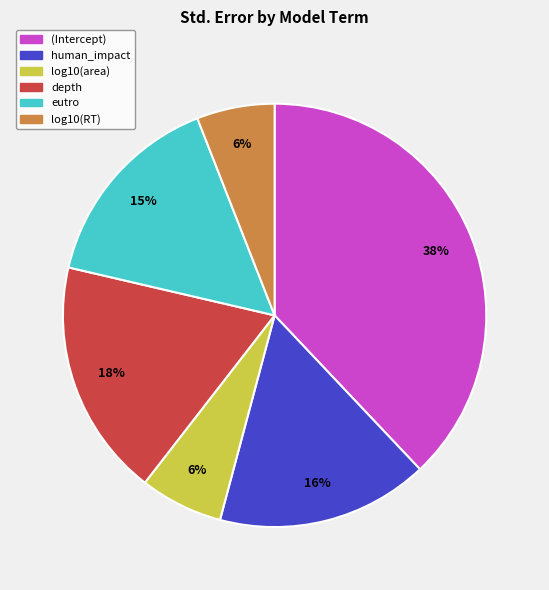

To the nearest percent, what is the combined percentage of depth and human_impact?

34%